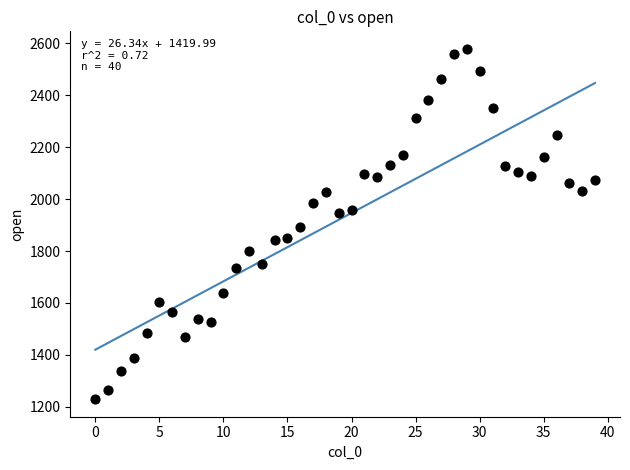

What is the range of Y values (max minus min)?

1349.4